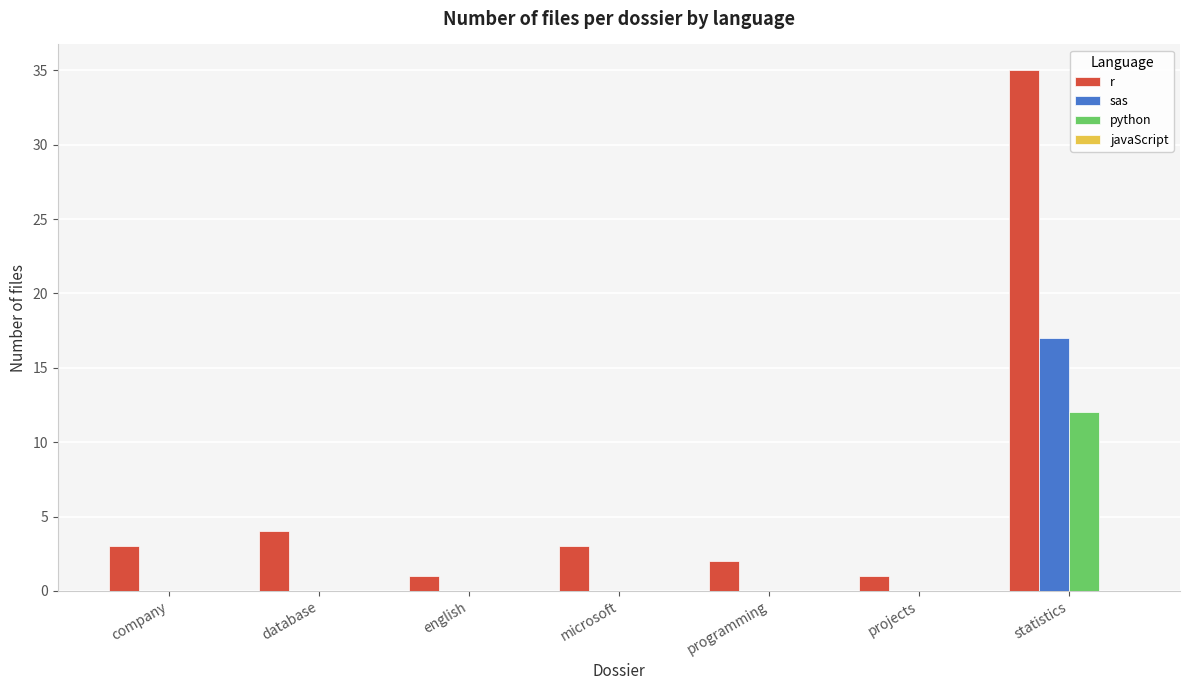

Reading right to left, what are all the values shown in this chart?

r: statistics=35	projects=1	programming=2	microsoft=3	english=1	database=4	company=3
sas: statistics=17	projects=0	programming=0	microsoft=0	english=0	database=0	company=0
python: statistics=12	projects=0	programming=0	microsoft=0	english=0	database=0	company=0